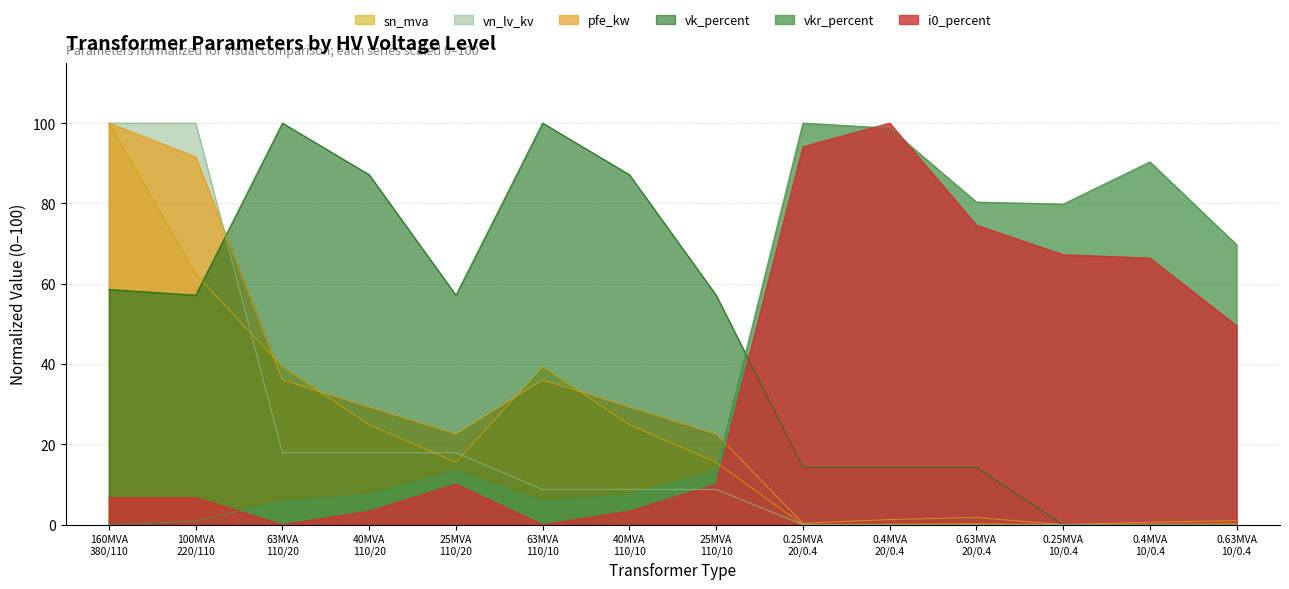

How many interior local peaks does the pfe_kw series have?

2